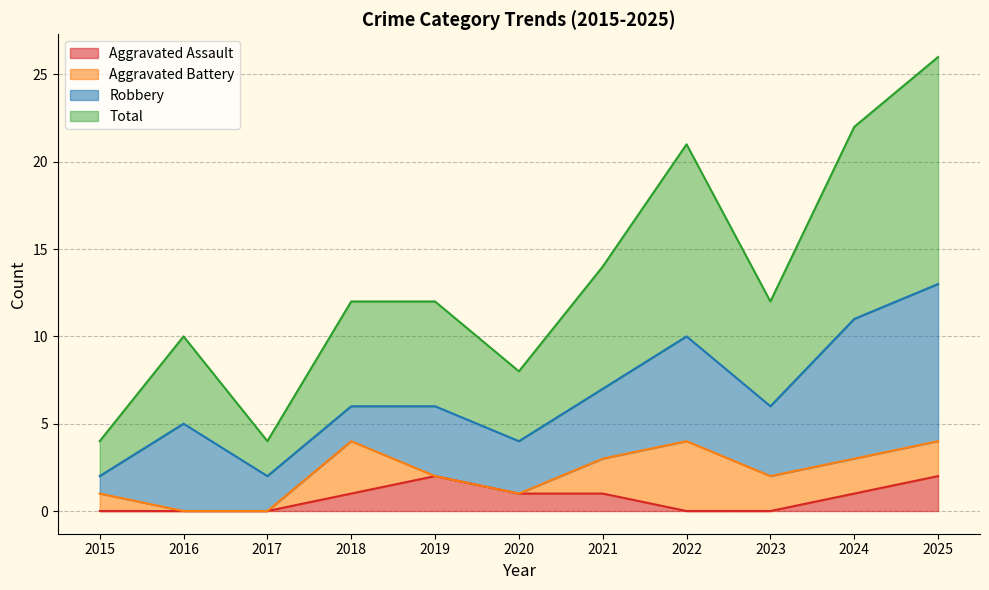

Which category has the highest value in the Total series?

2025